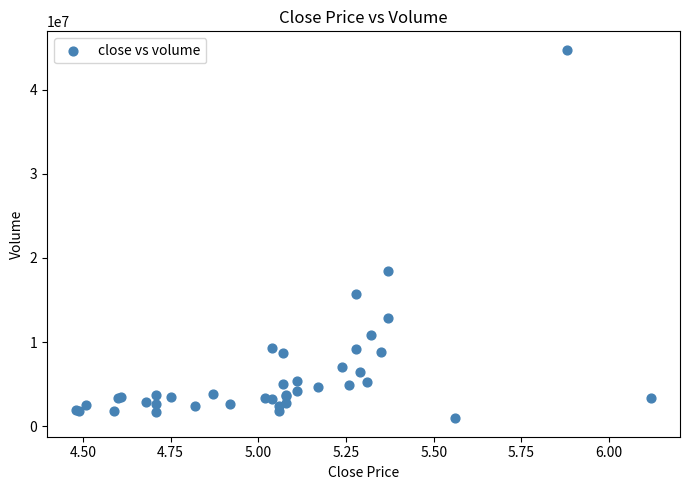

What Y value in the scatter plot is closest to 22841530?

18452550